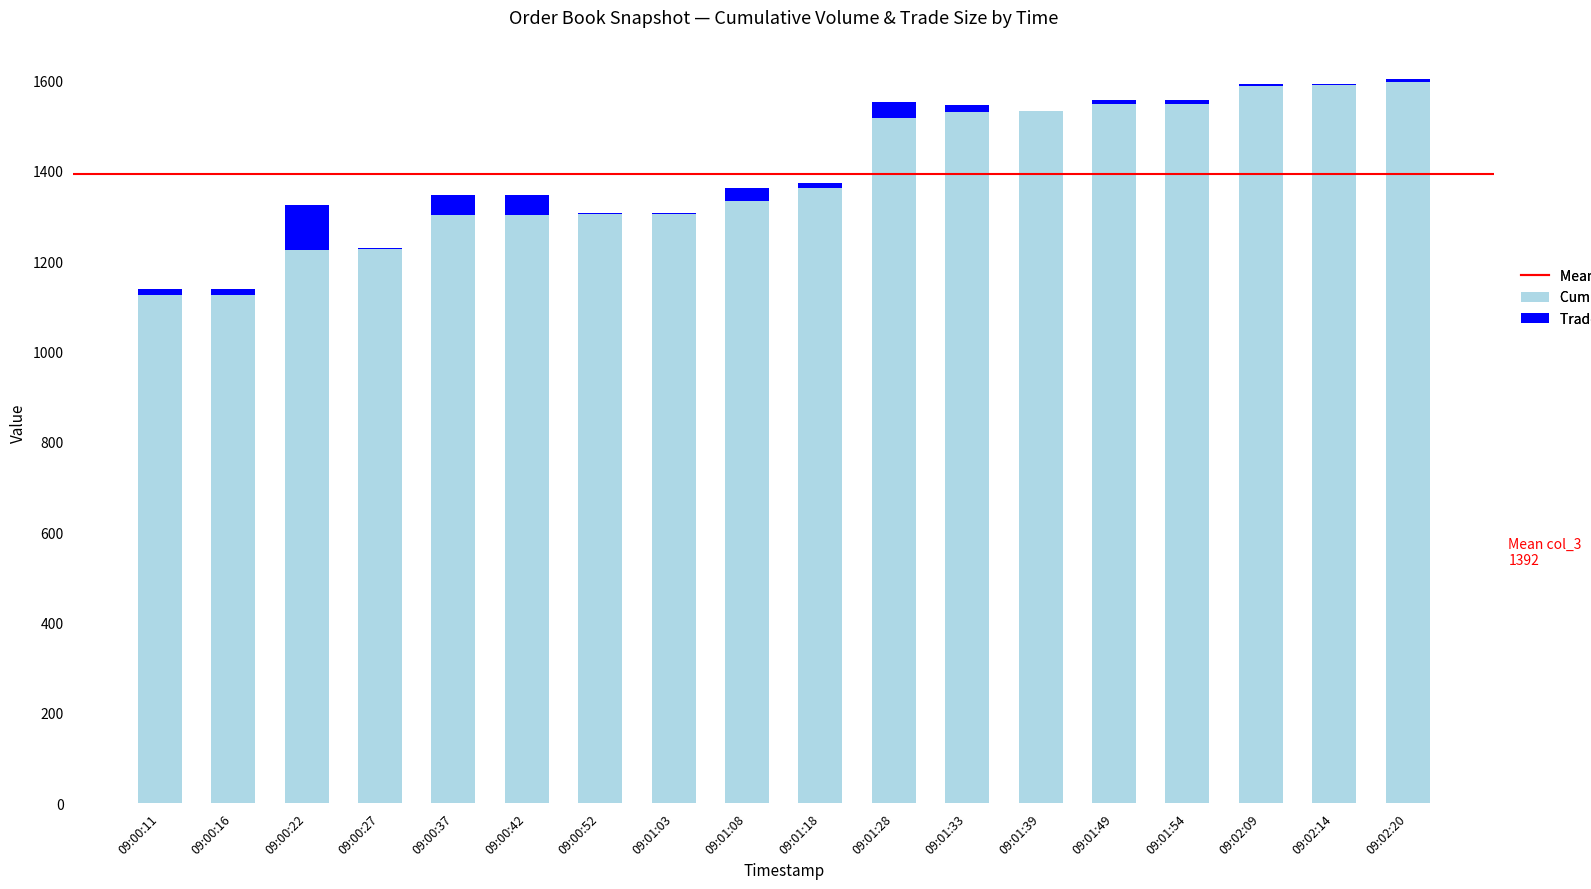

Are the bars horizontal?

No